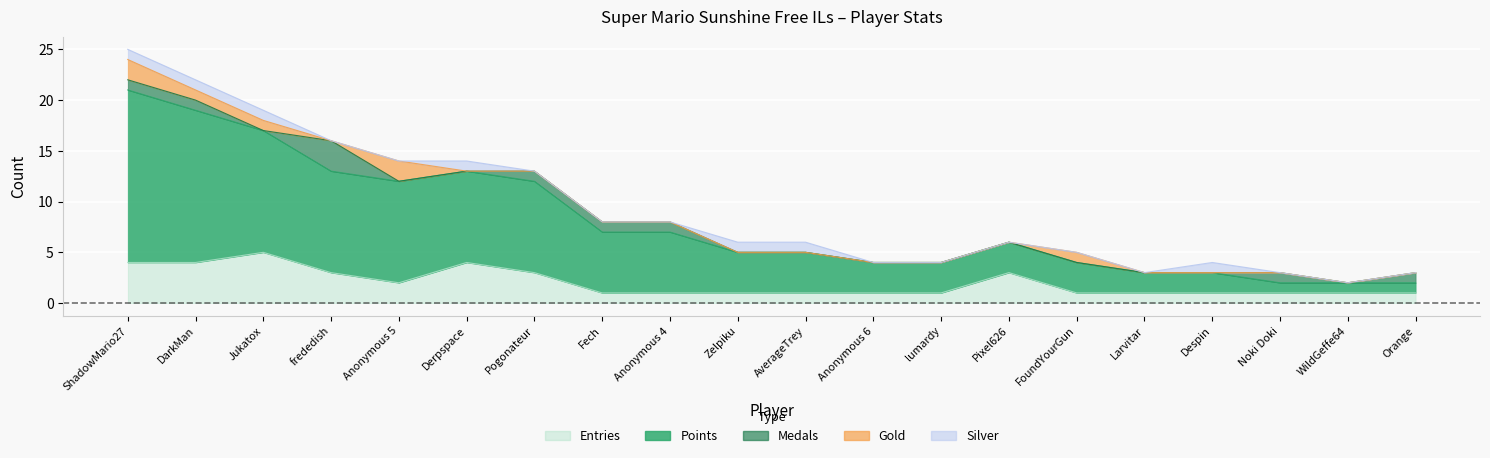

Is it true that Silver equals 0 at frededish?

True